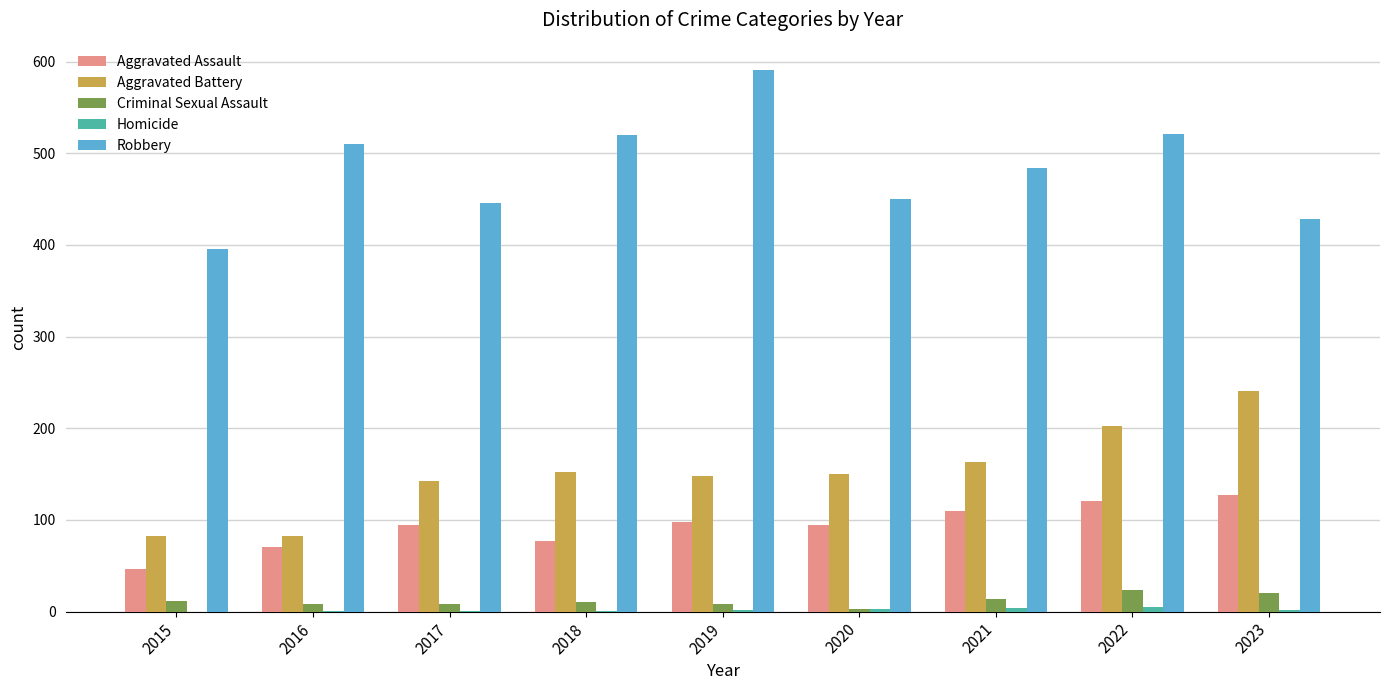

Is the value of Aggravated Assault at 2017 greater than the value of Criminal Sexual Assault at 2021?

Yes